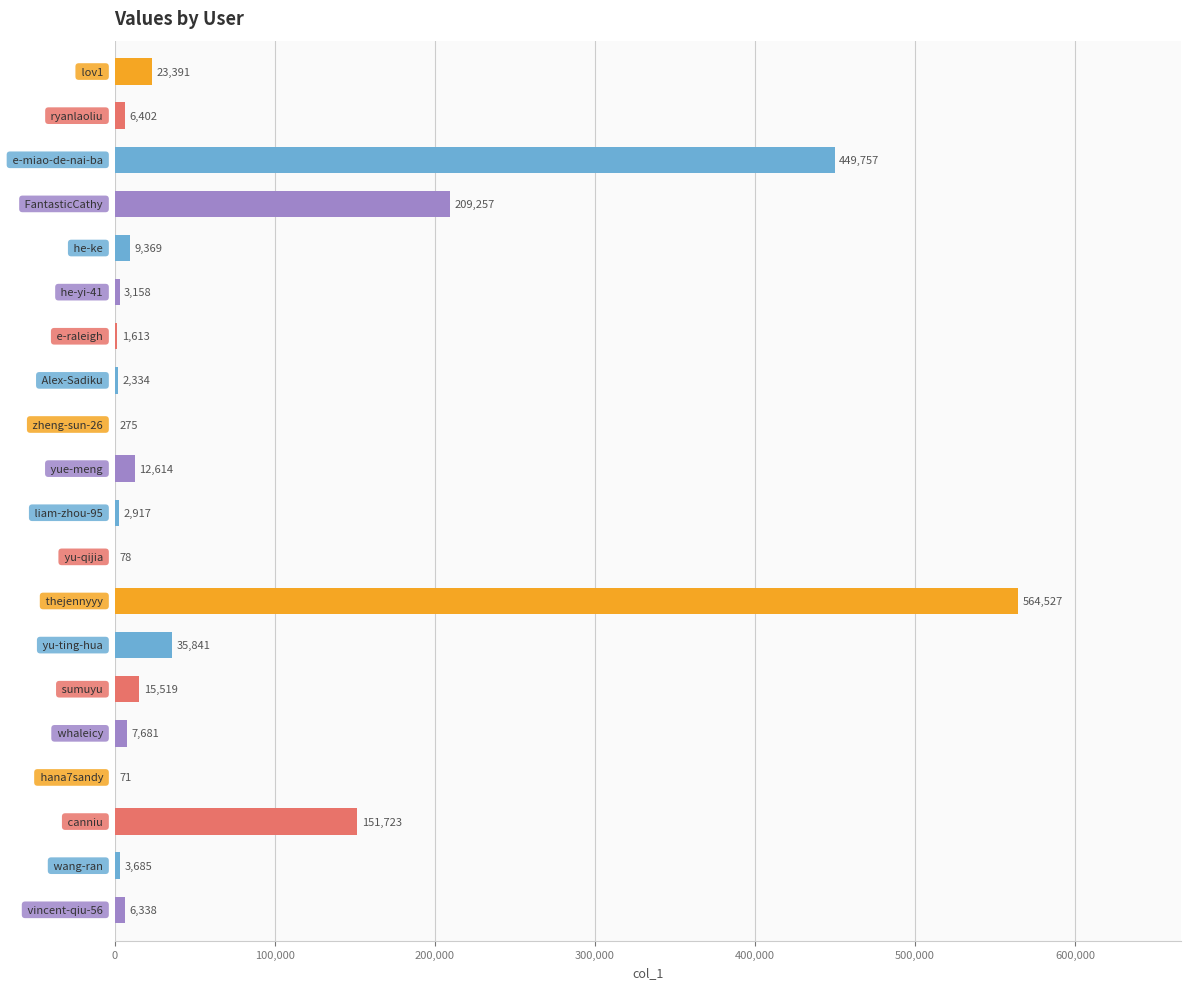

What is the sum of all values?

1506550